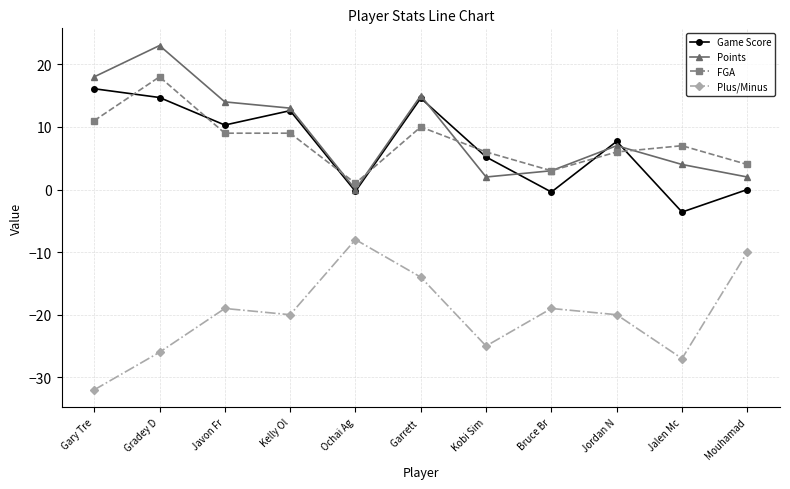

Which category has the lowest value in the FGA series?

Ochai Ag